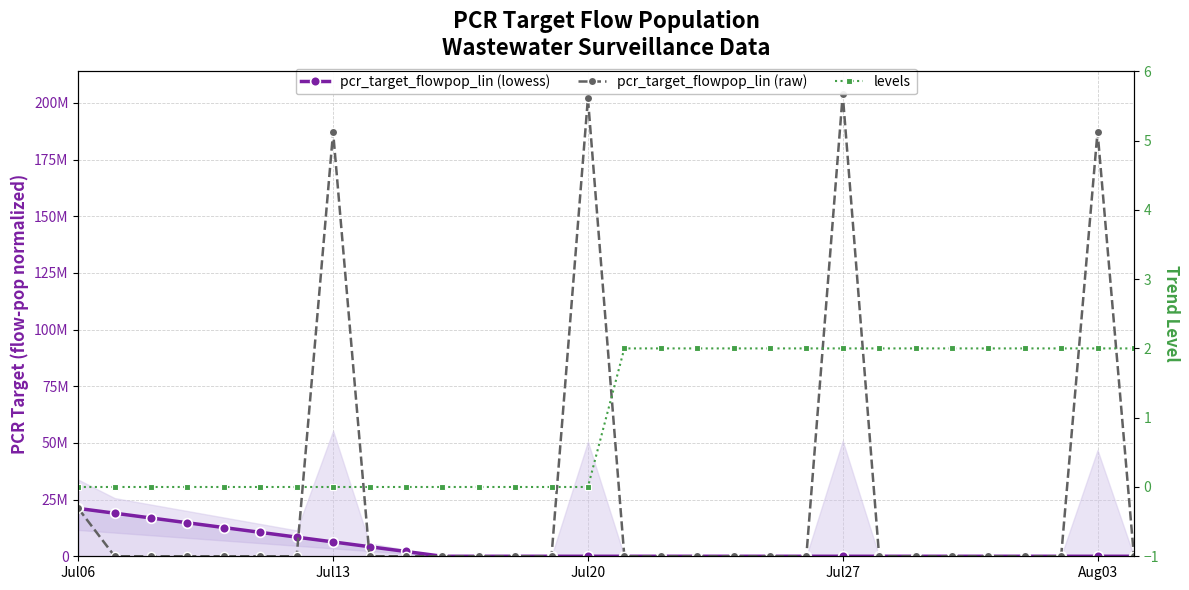

True or false: levels has more than 0 interior local peaks.

False